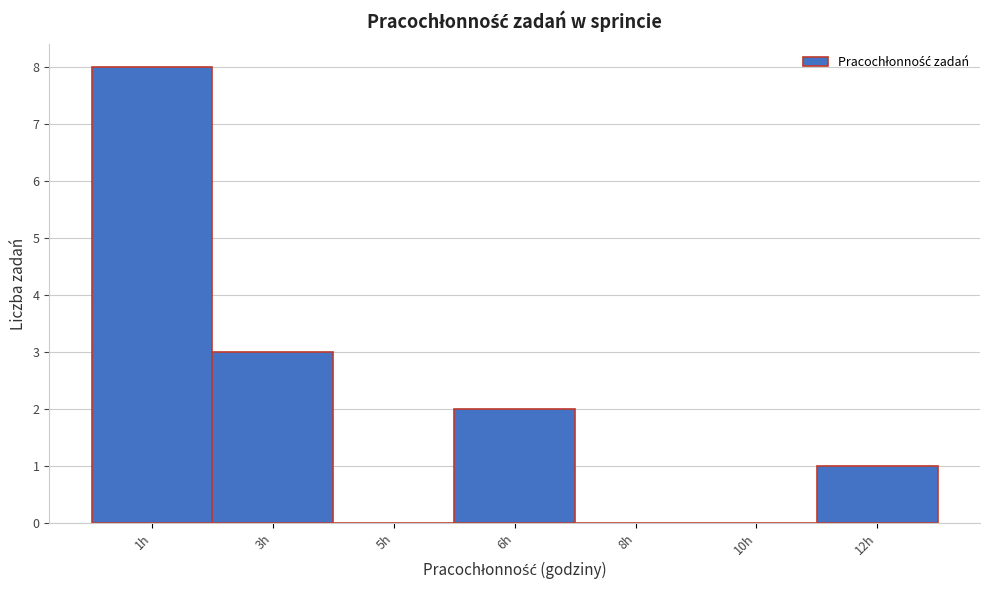

Reading right to left, extract all data points from this chart.

12h=1	10h=0	8h=0	6h=2	5h=0	3h=3	1h=8